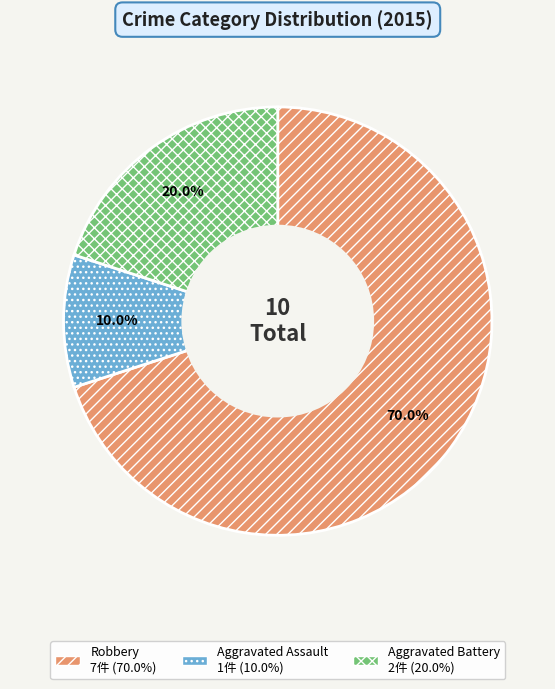

To the nearest percent, what portion does Aggravated Battery represent?

20%